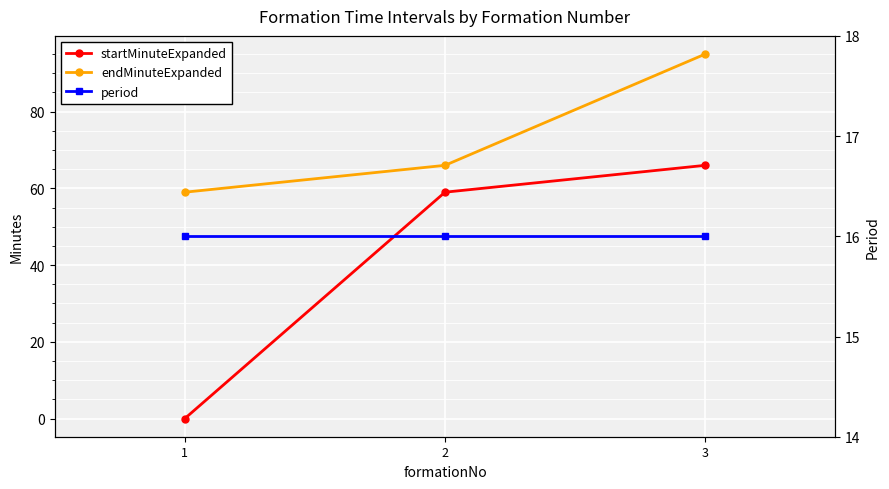

What value does the endMinuteExpanded series have at 1, to the nearest 10?

60